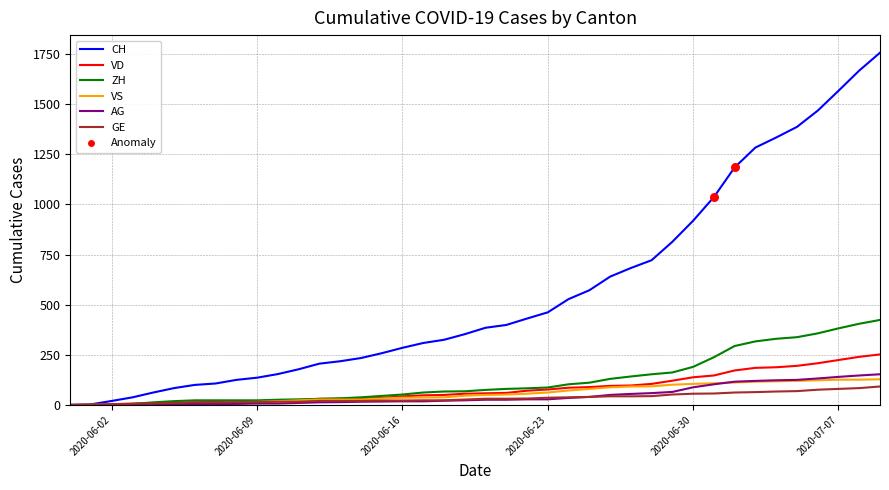

Which series has the largest range (max minus min)?

CH